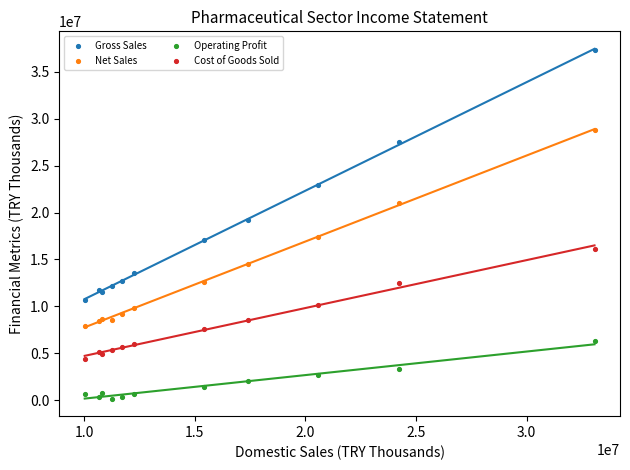

Which series reaches the minimum Y coordinate?

Operating Profit